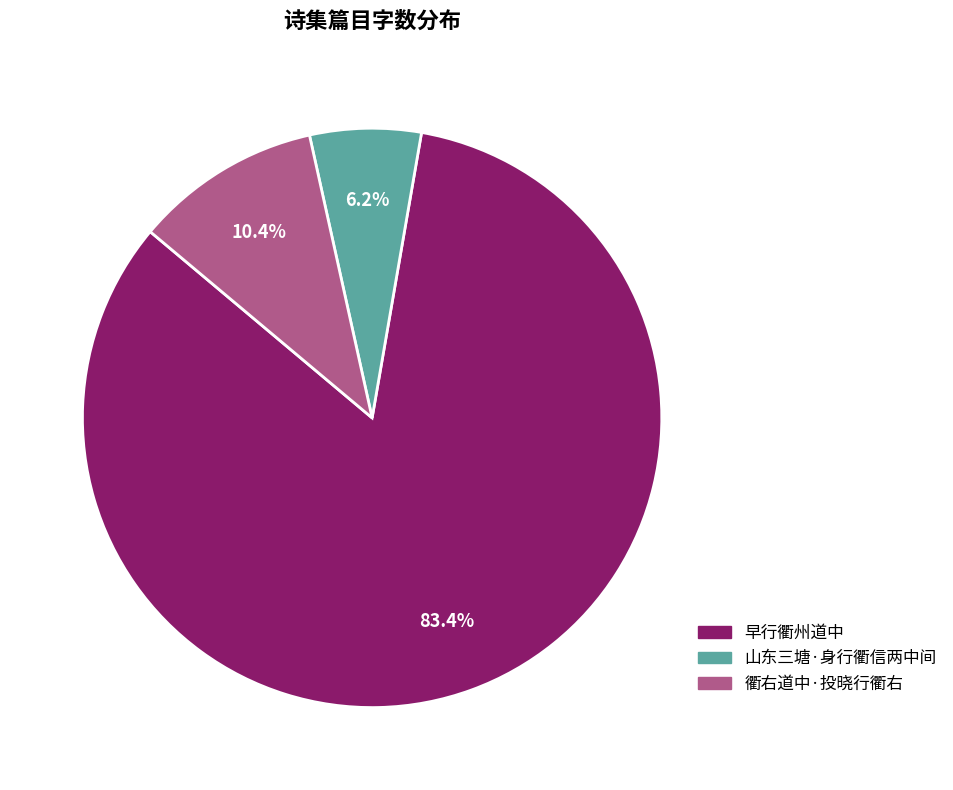

To the nearest percent, what percentage of the pie is 山东三塘·身行衢信两中间?

6%